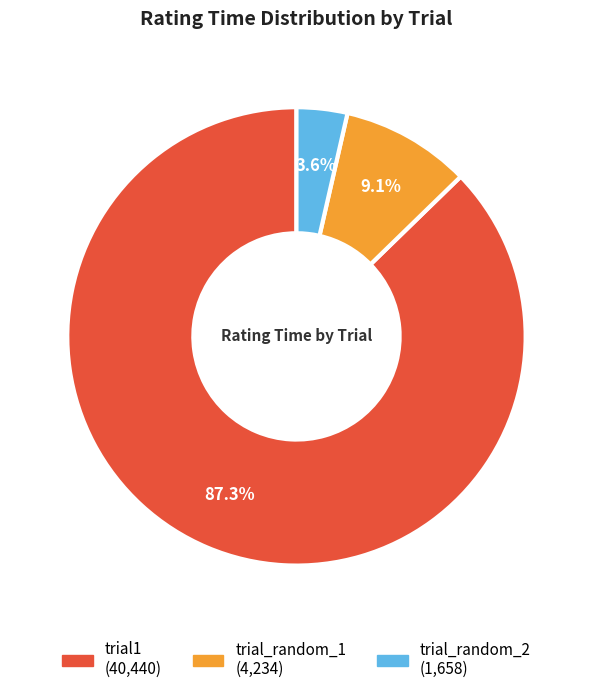

Is trial_random_2 the majority of the pie?

No